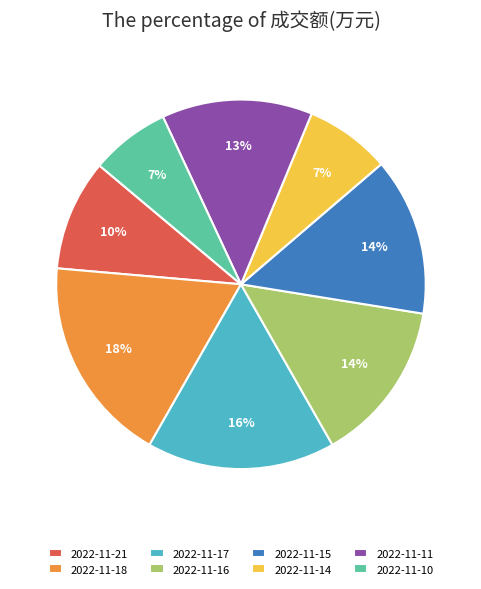

To the nearest percent, what portion does 2022-11-10 represent?

7%